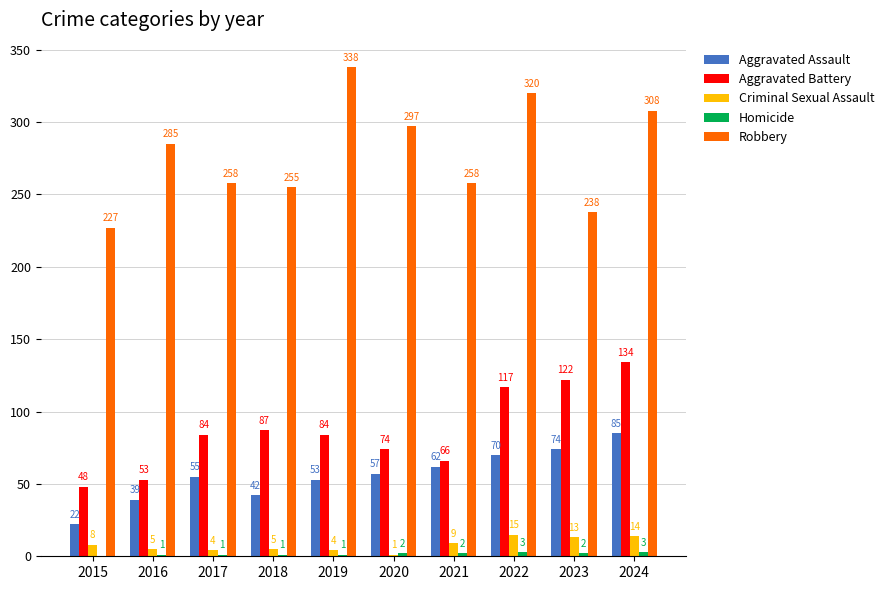

How many distinct data groups are displayed?

5